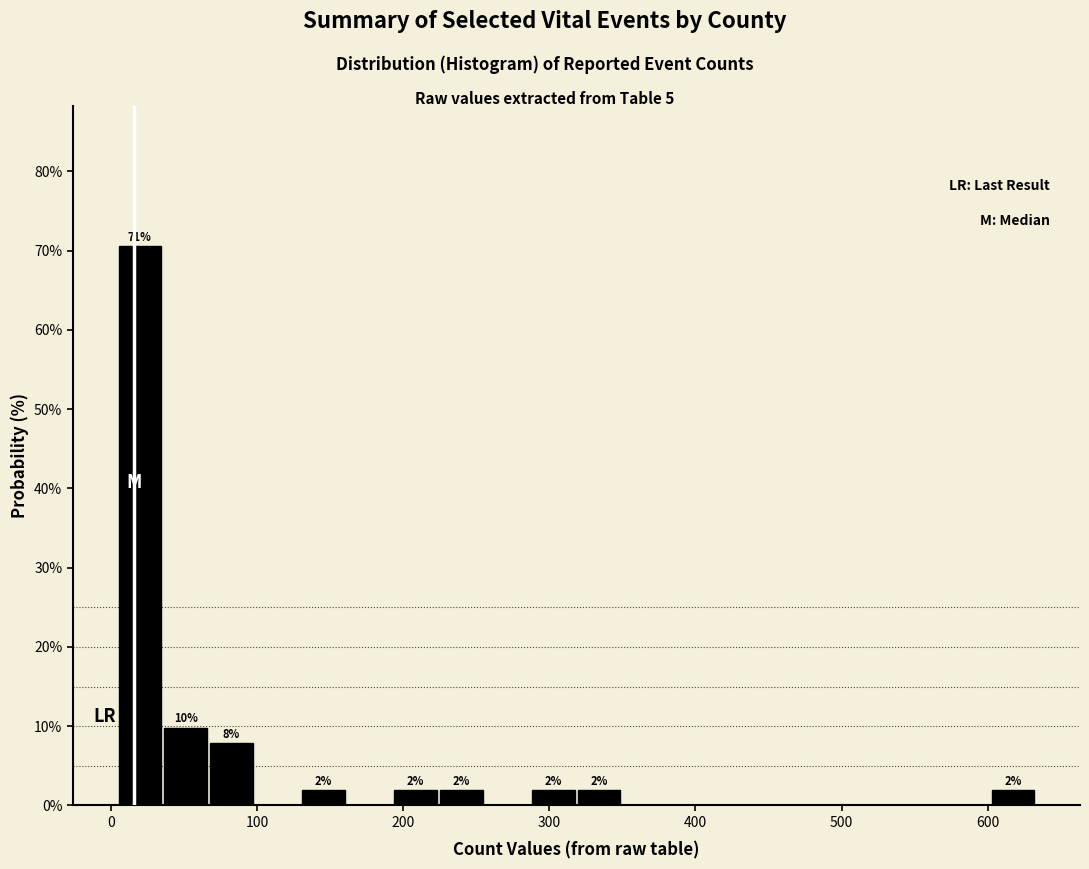

Around what value on the x-axis is the tallest bar? Give the approximate position of its centre, as read against the axis.

20